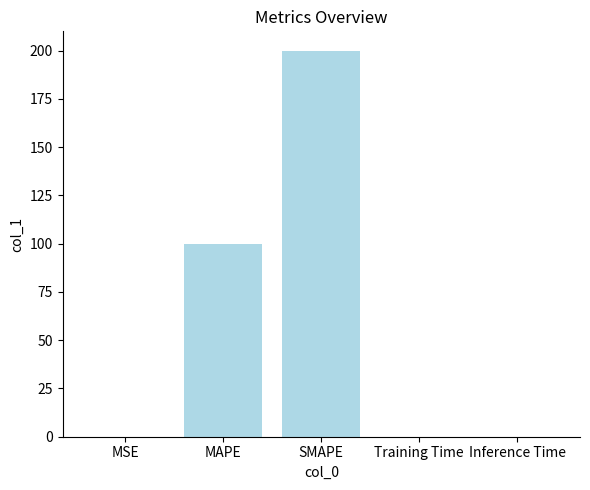

Is it true that the value at MSE is 0.0?

True